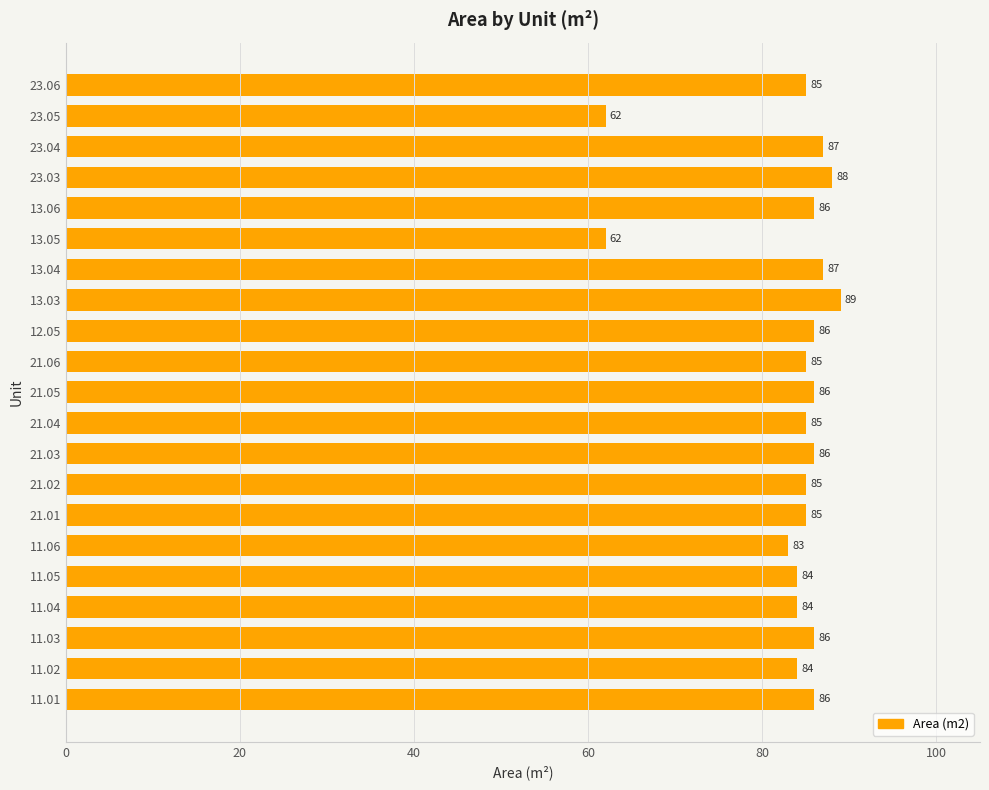

What is the difference between the maximum and minimum values?

27